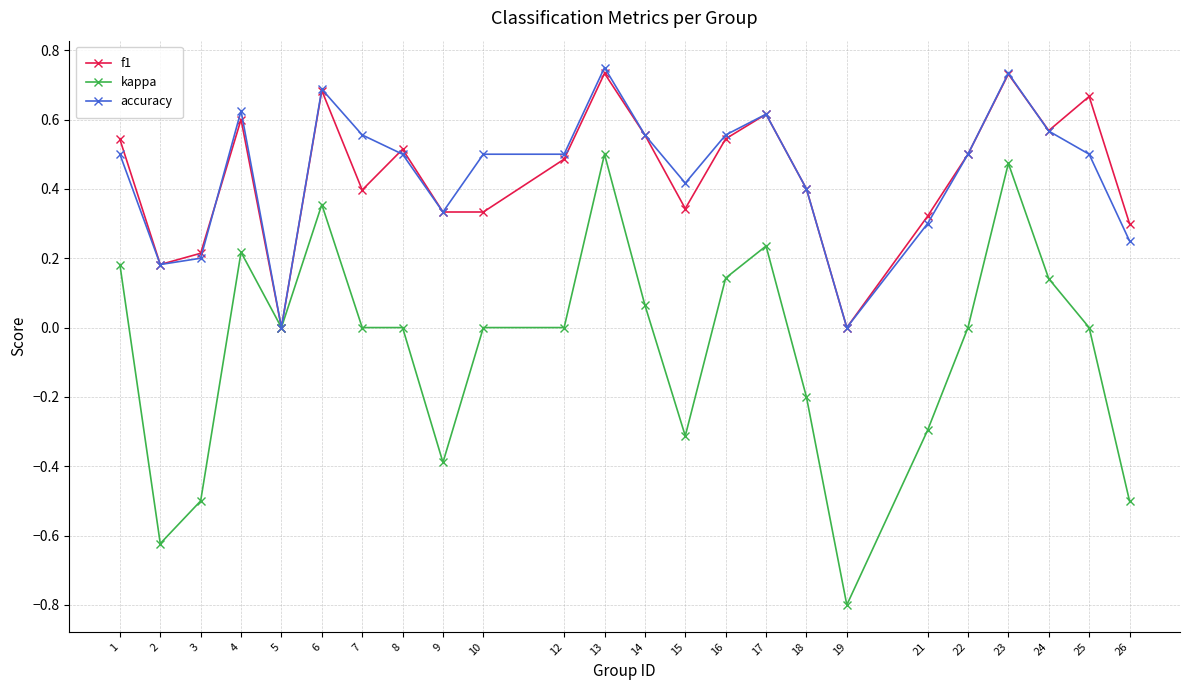

Is the value of kappa at 24 greater than the value of f1 at 8?

No